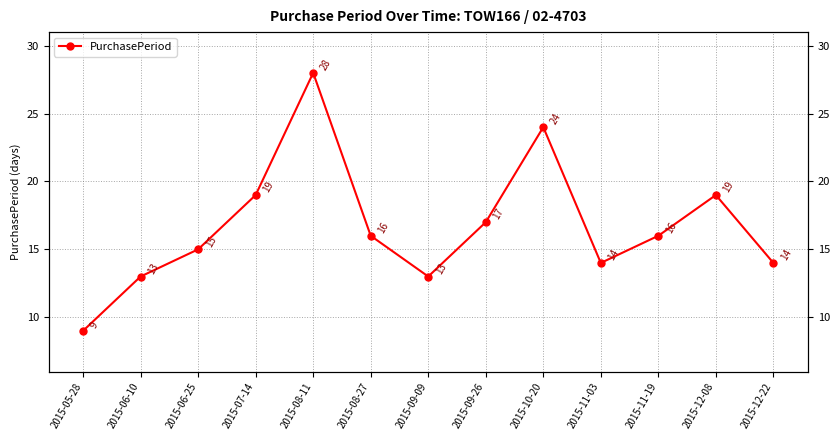

Which has a higher value, 2015-12-22 or 2015-11-03?

2015-12-22